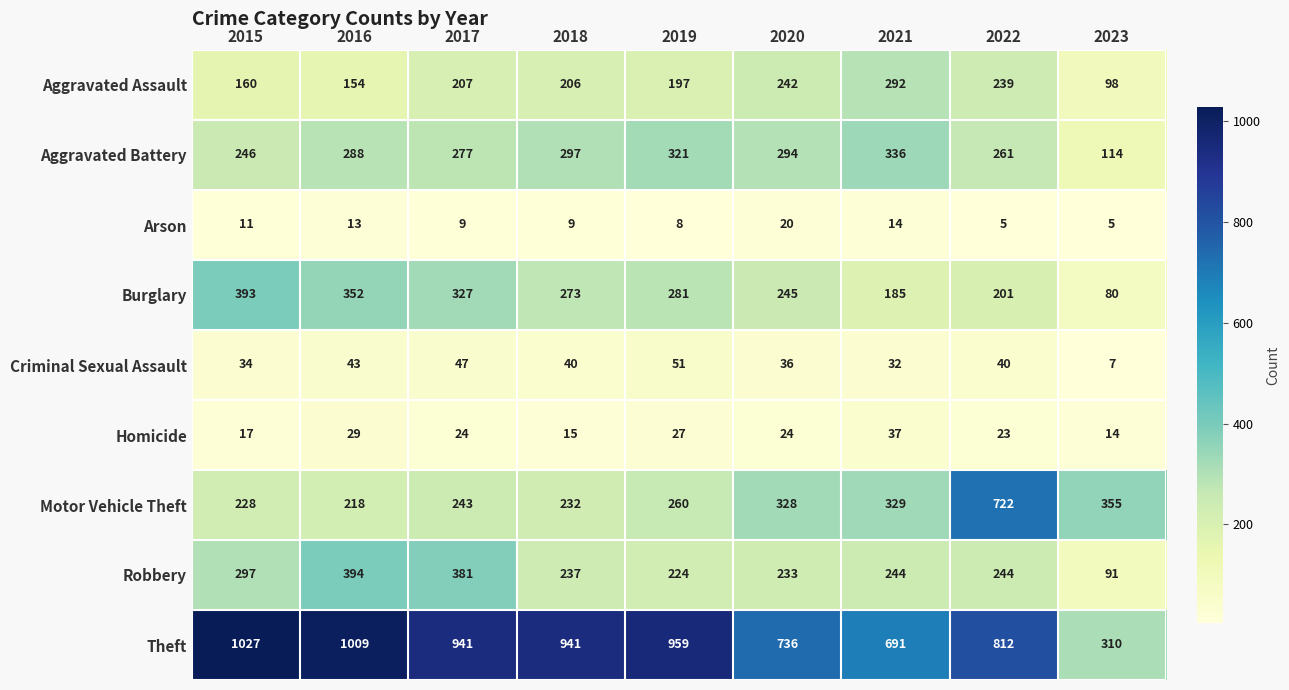

What is the sum of the Burglary values at 2023 and 2022?

281